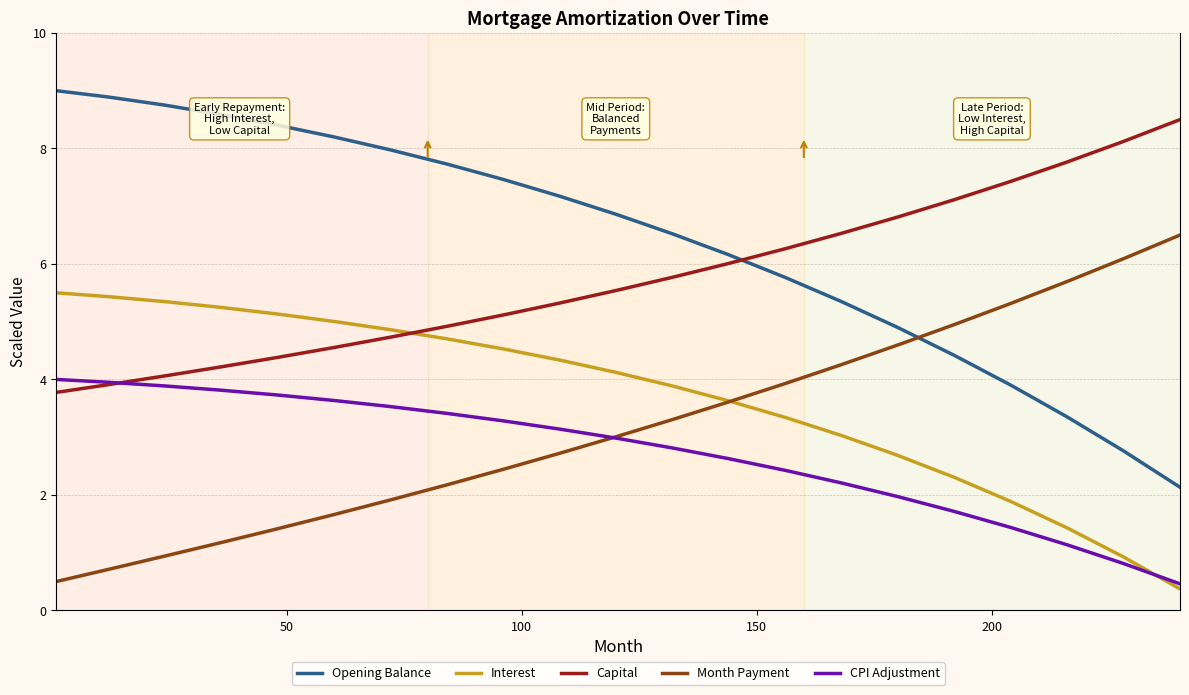

Reading left to right, what are all the values shown in this chart?

Opening Balance: 9.0	8.9	8.8	8.6	8.4	8.2	8.0	7.7	7.5	7.2	6.9	6.5	6.2	5.8	5.3	4.9	4.4	3.9	3.4	2.8	2.1
Interest: 5.5	5.4	5.3	5.2	5.1	5.0	4.9	4.7	4.5	4.3	4.1	3.9	3.6	3.3	3.0	2.7	2.3	1.9	1.4	0.9	0.4
Capital: 3.8	3.9	4.1	4.2	4.4	4.6	4.7	4.9	5.1	5.3	5.5	5.8	6.0	6.3	6.5	6.8	7.1	7.4	7.8	8.1	8.5
Month Payment: 0.5	0.7	0.9	1.2	1.4	1.7	1.9	2.2	2.4	2.7	3.0	3.3	3.6	3.9	4.3	4.6	4.9	5.3	5.7	6.1	6.5
CPI Adjustment: 4.0	4.0	3.9	3.8	3.7	3.6	3.5	3.4	3.3	3.1	3.0	2.8	2.6	2.4	2.2	2.0	1.7	1.4	1.1	0.8	0.5